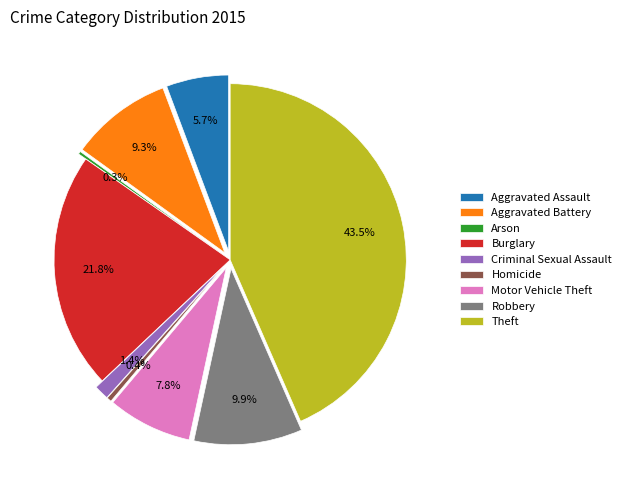

Which category has the smallest portion of the pie?

Arson